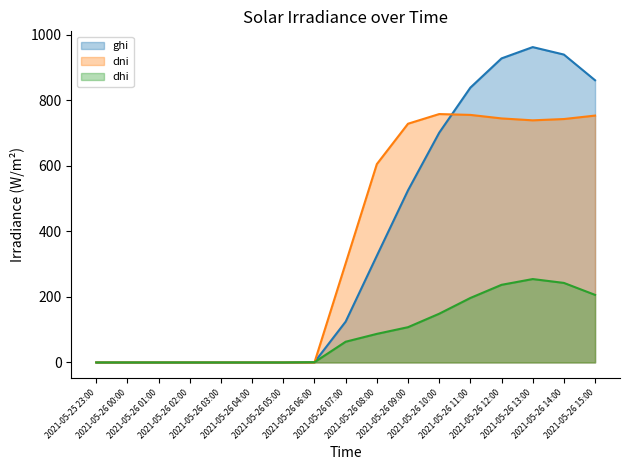

True or false: dhi line and dni line intersect in this chart.

True